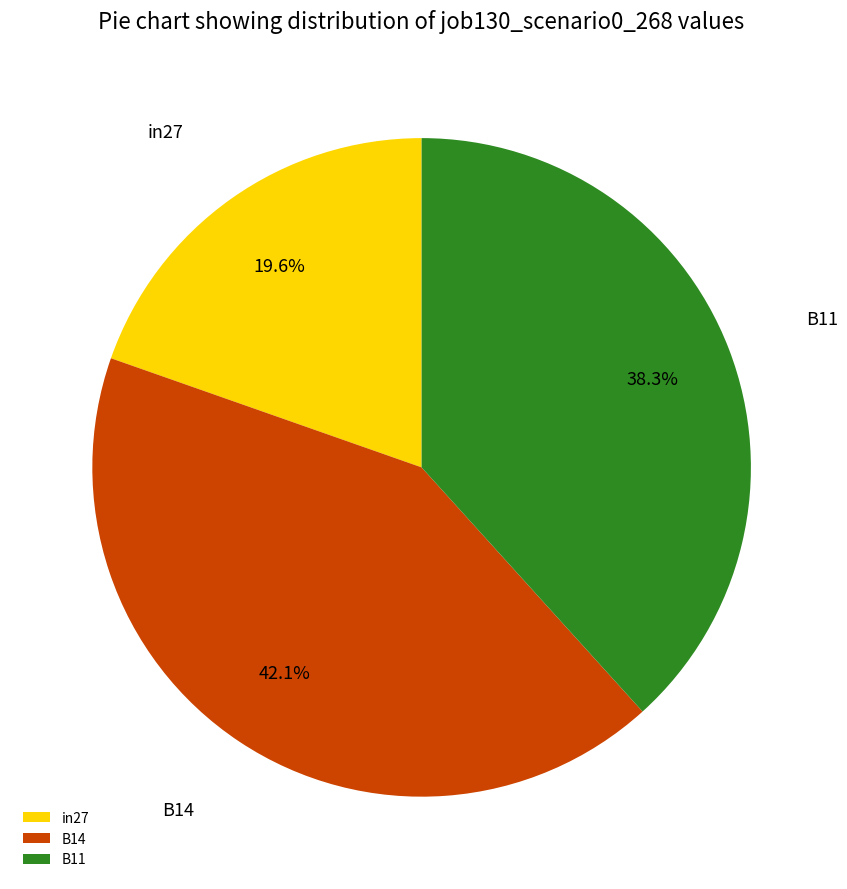

Does any single category account for the majority?

No